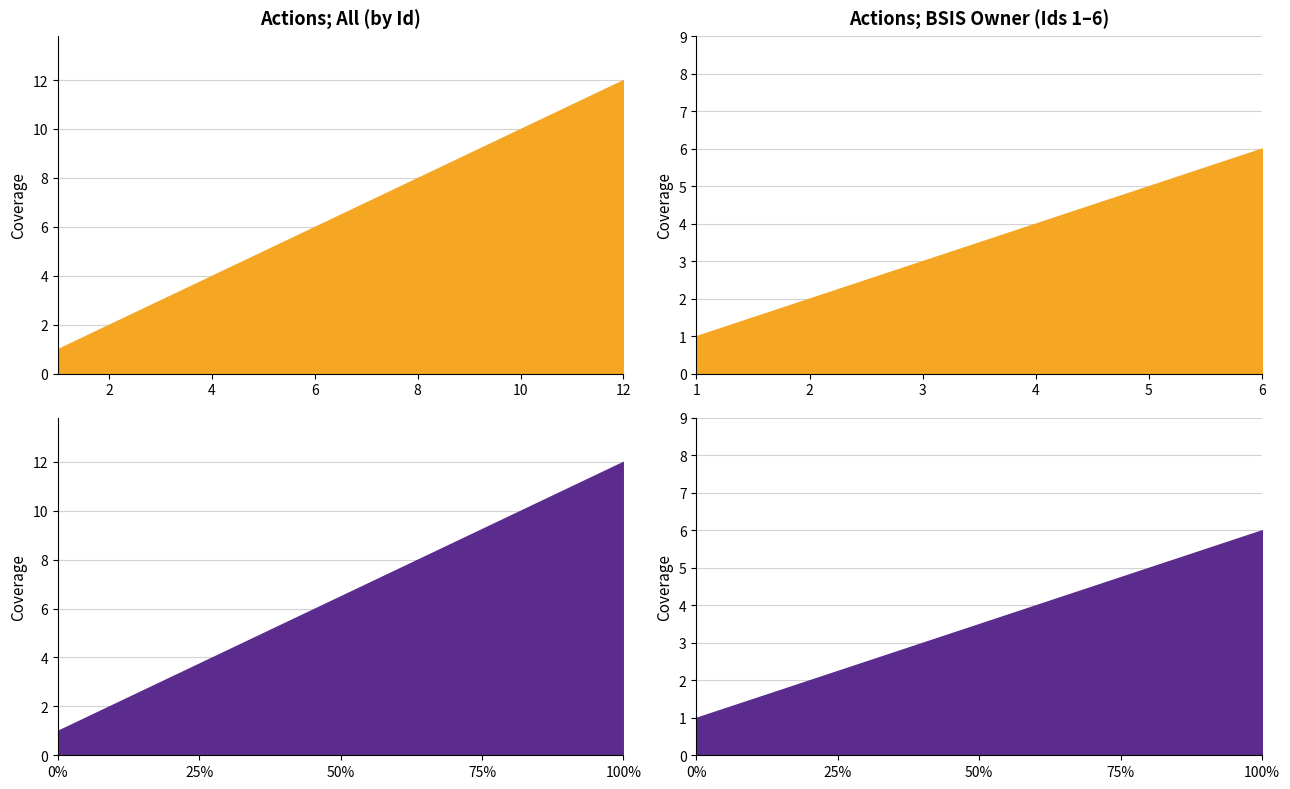

What is the ratio of the value at 4 to the value at 10?

0.4